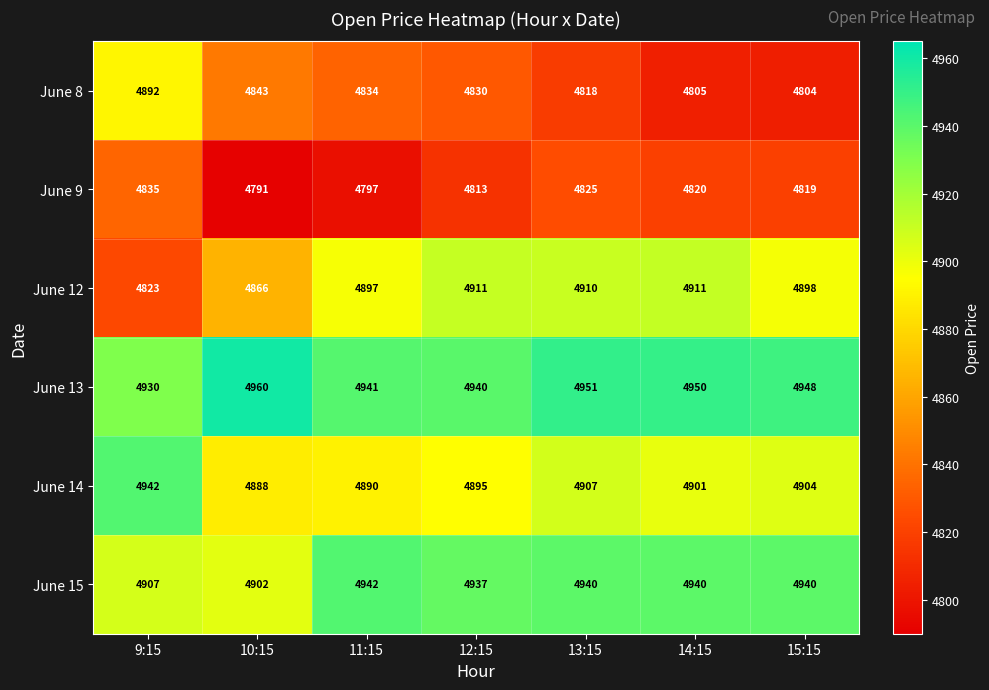

Which label corresponds to the largest value in the chart?

10:15